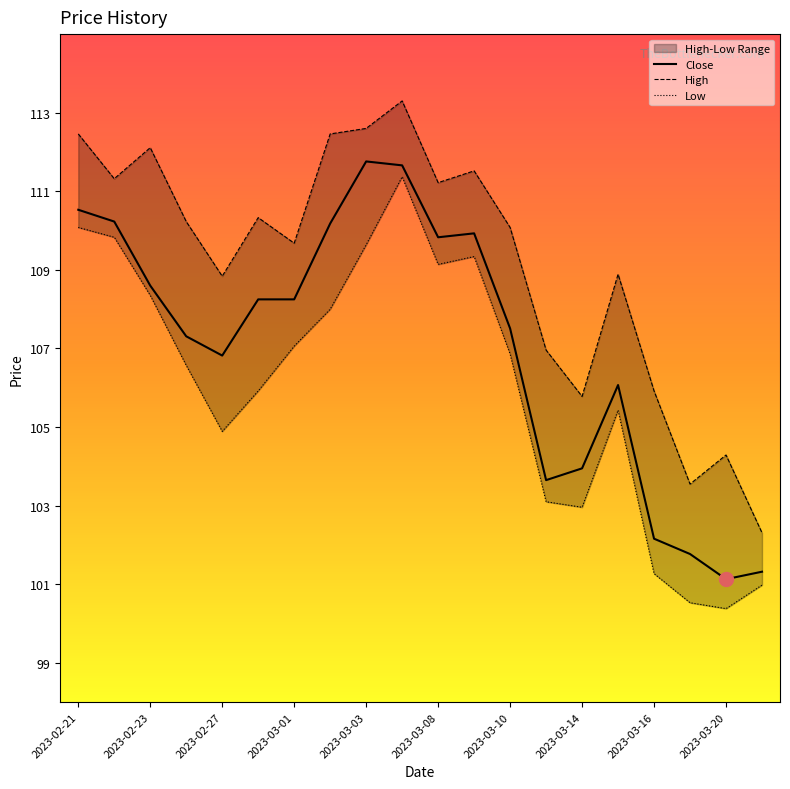

True or false: High and Close intersect in this chart.

False